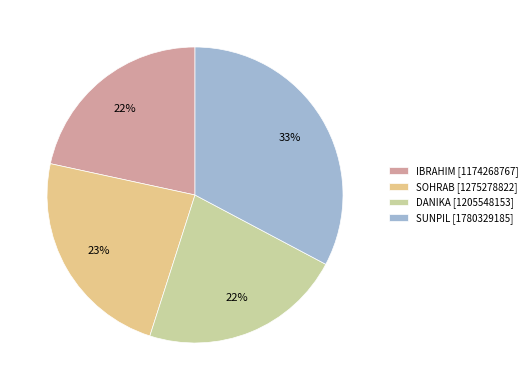

Between DANIKA [1205548153] and SOHRAB [1275278822], which is larger?

SOHRAB [1275278822]